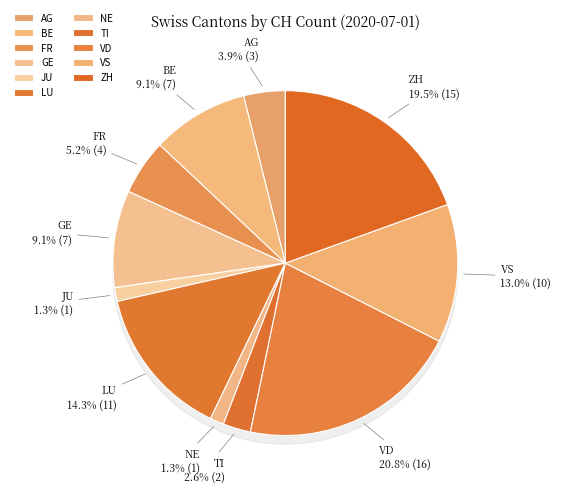

True or false: LU accounts for 14% of the total.

True